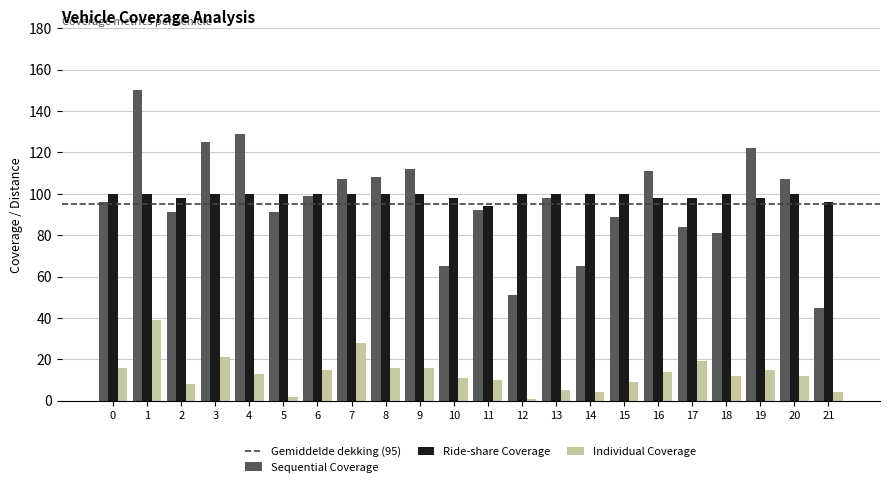

What is the average value of the Ride-share Coverage series?

99